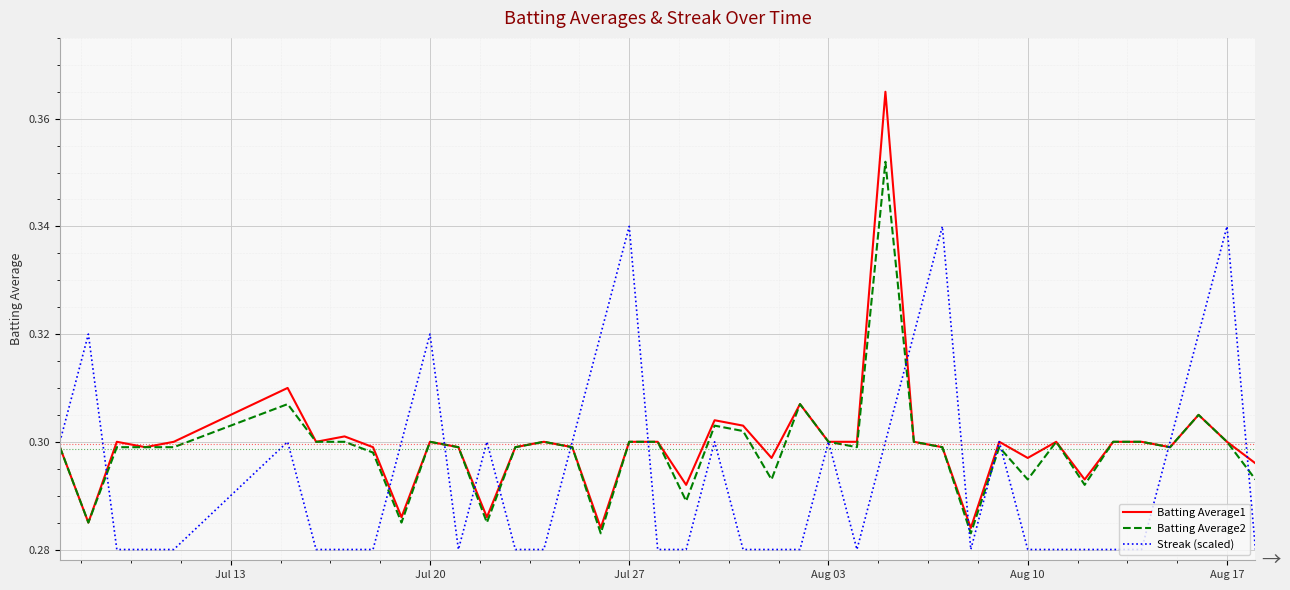

Rank the series by their maximum value, from lowest to highest.

Streak (scaled), Batting Average2, Batting Average1